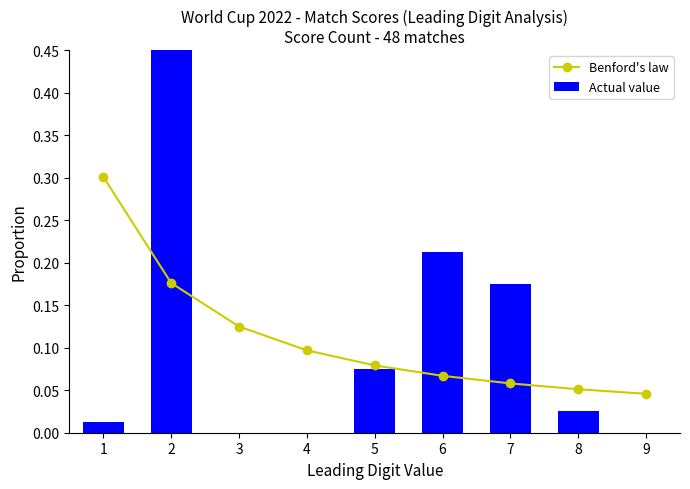

Reading left to right, transcribe all the data shown in this chart.

Benford's law: 0.3	0.2	0.1	0.1	0.1	0.1	0.1	0.1	0.0
Actual value: 0.0	0.5	0.0	0.0	0.1	0.2	0.2	0.0	0.0